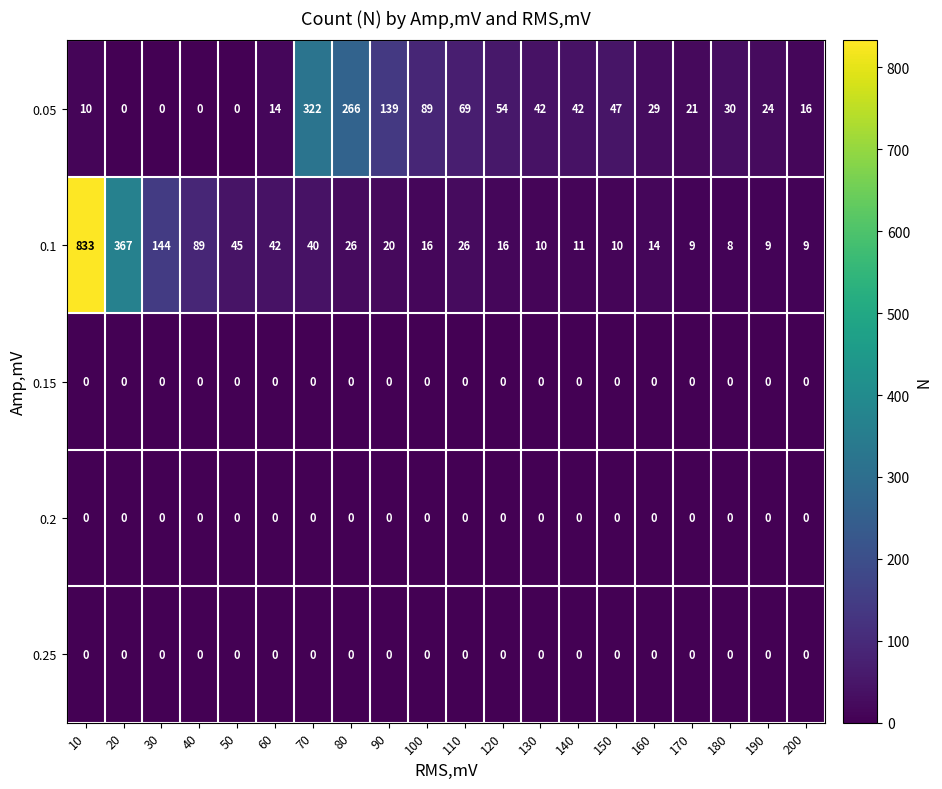

Is it true that 0.25 equals 0 at 180?

True